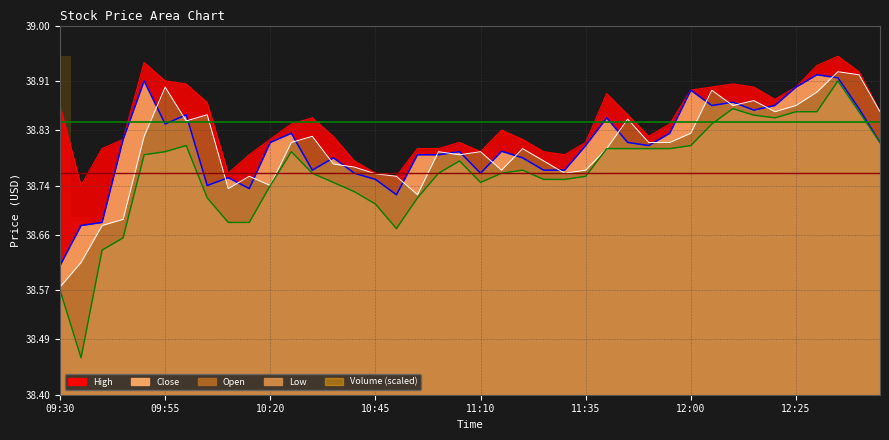

The value of Open at 11:35 is 38.8. True or false?

True